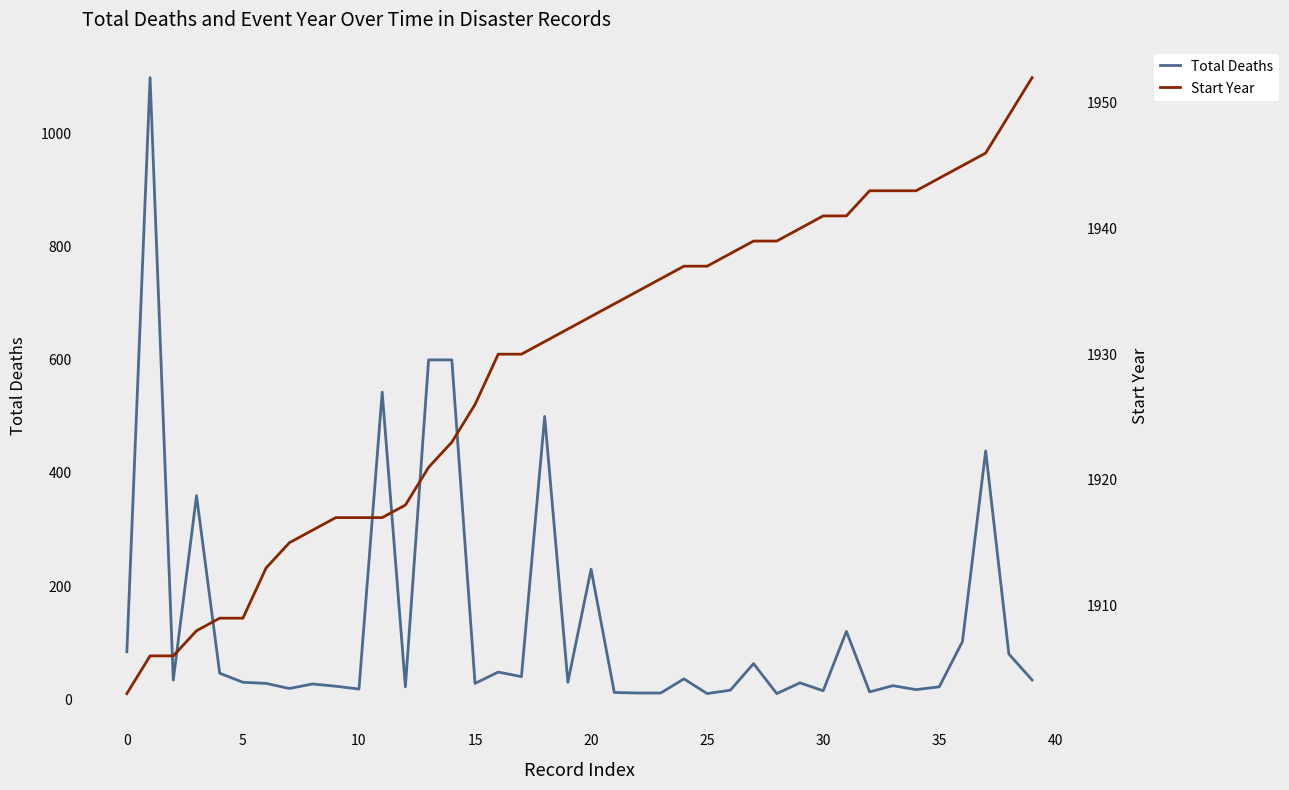

Between 18 and 19, which is larger?

18